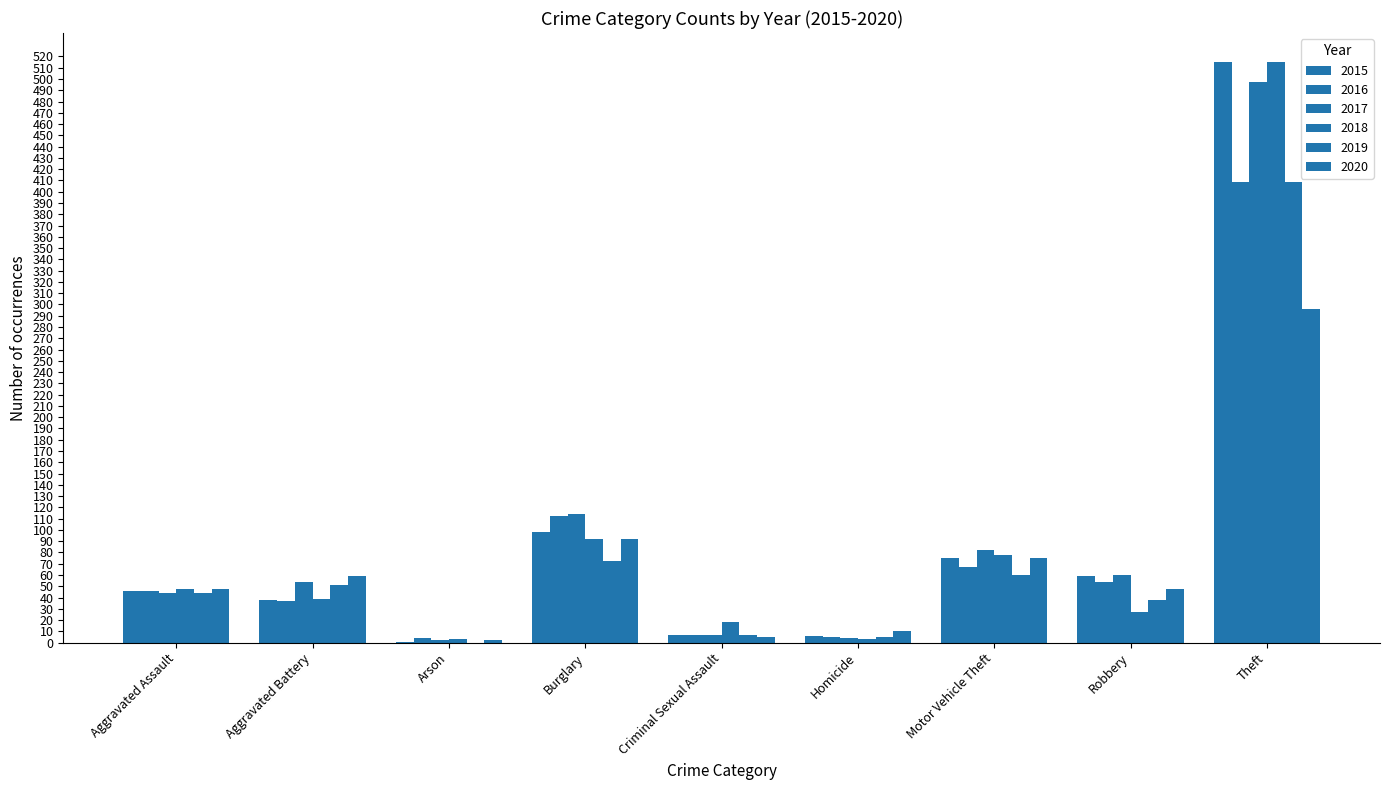

What is the value of the 2017 bar at the 3rd from the left?

2